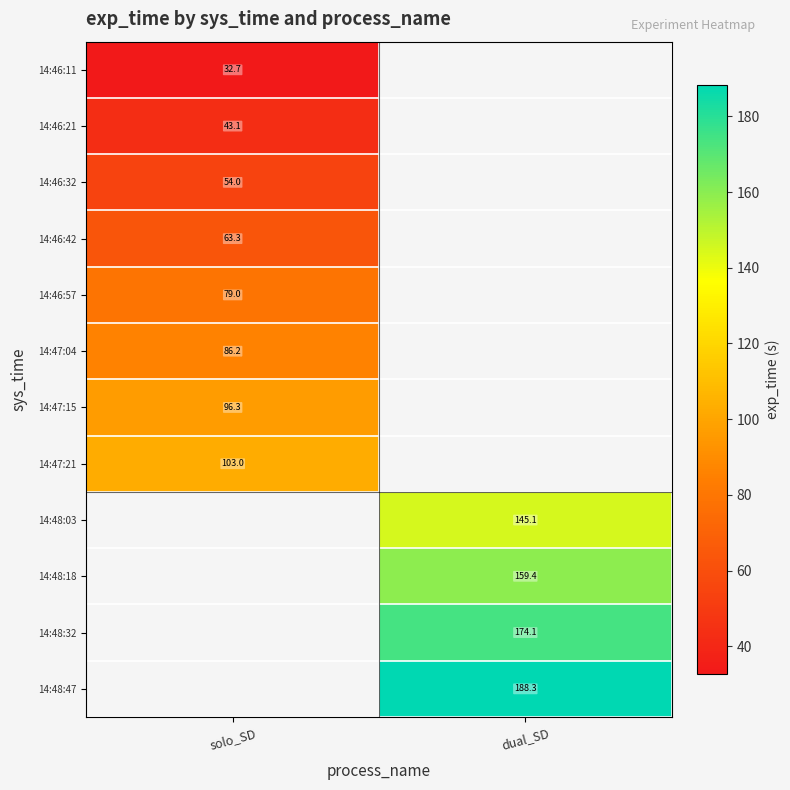

True or false: 14:46:32 has a value of 35.7 at solo_SD.

False